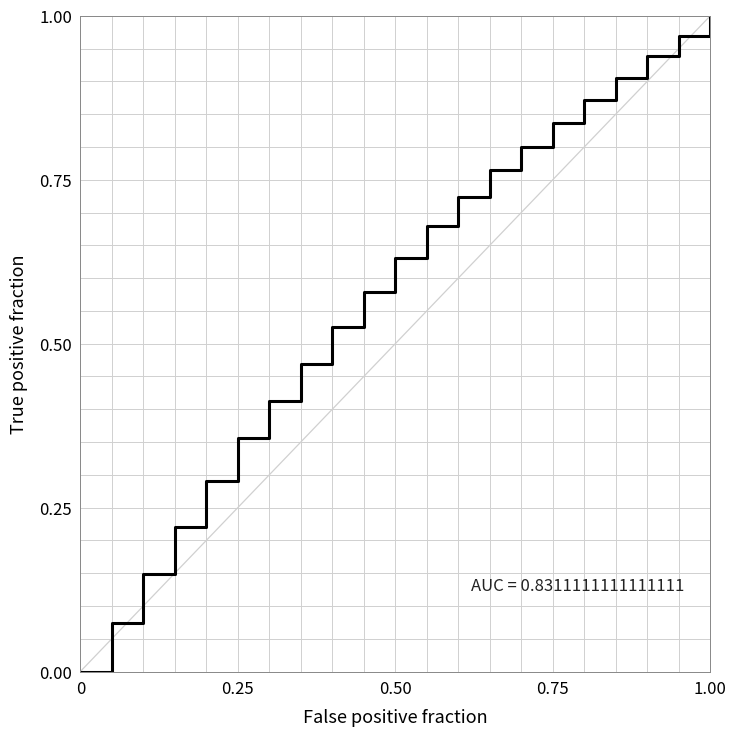

What is the sum of all values?

12.2